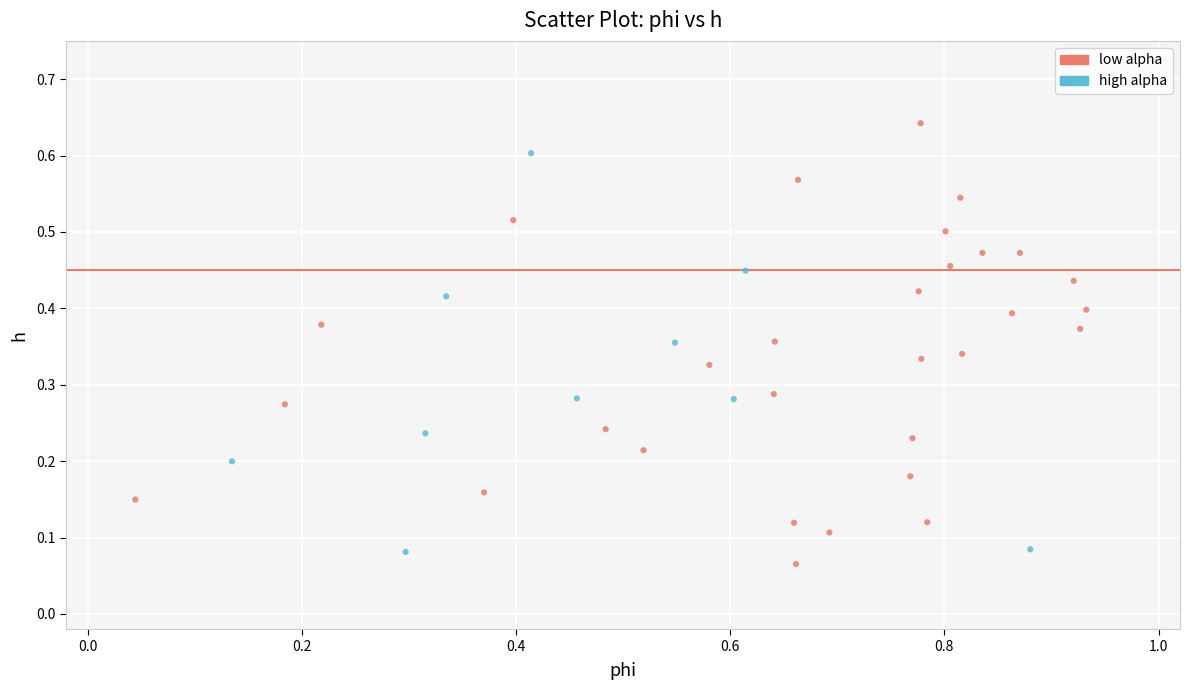

Which series reaches the maximum Y coordinate?

low alpha